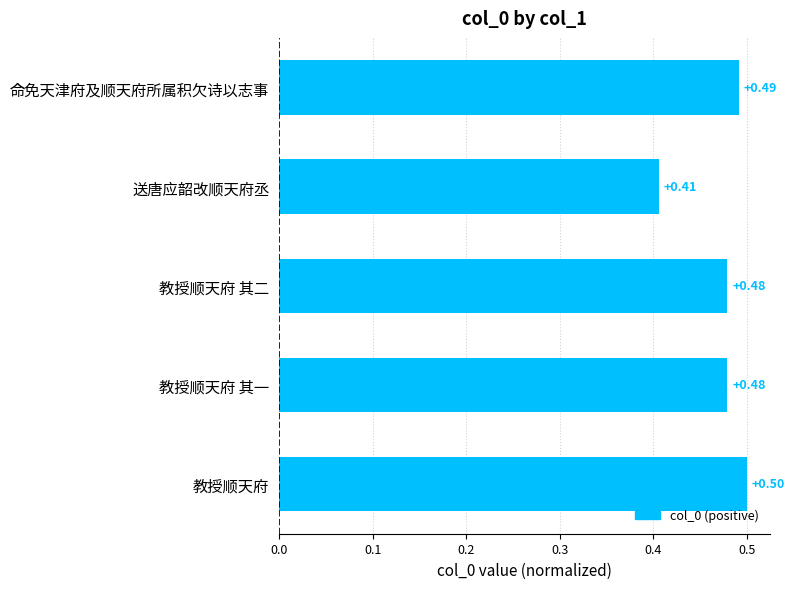

Where is the data nearest to the value 0?

送唐应韶改顺天府丞